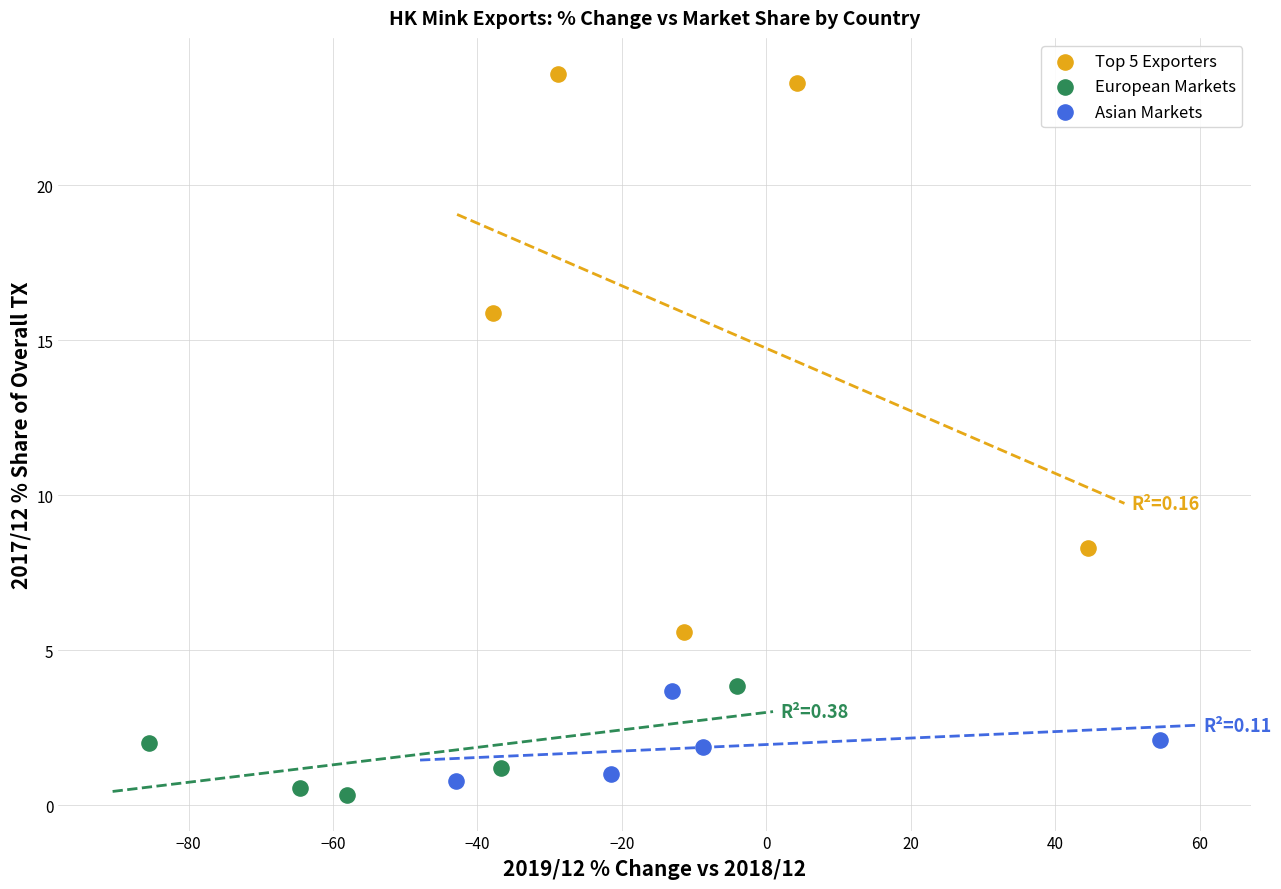

Which series reaches the maximum Y coordinate?

Top 5 Exporters